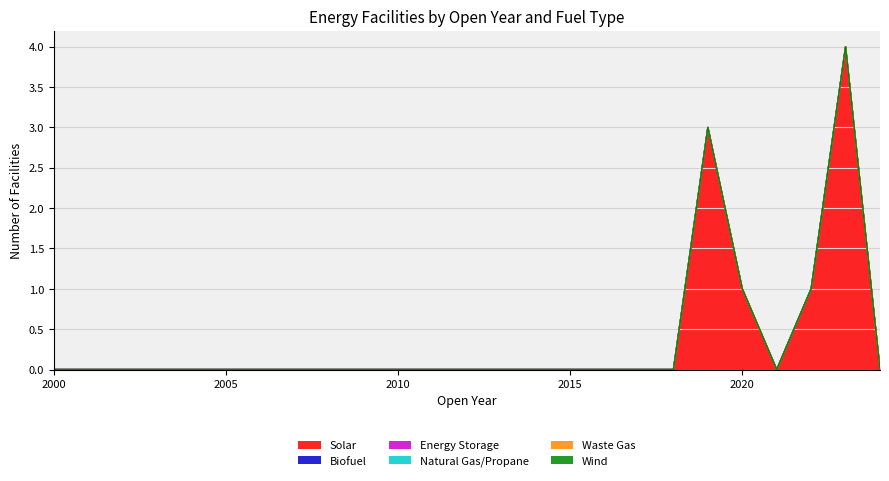

List the labels in order of Biofuel value, largest first.

2000, 2001, 2002, 2003, 2004, 2005, 2006, 2007, 2008, 2009, 2010, 2011, 2012, 2013, 2014, 2015, 2016, 2017, 2018, 2019, 2020, 2021, 2022, 2023, 2024